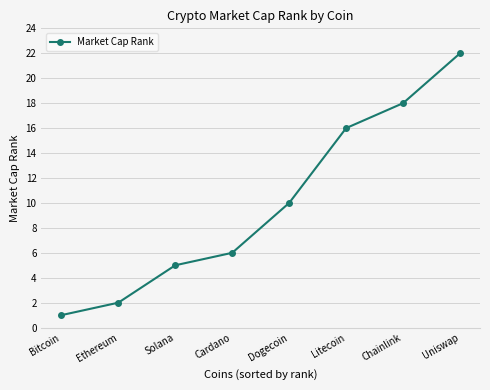

At which label is the value closest to 11?

Dogecoin